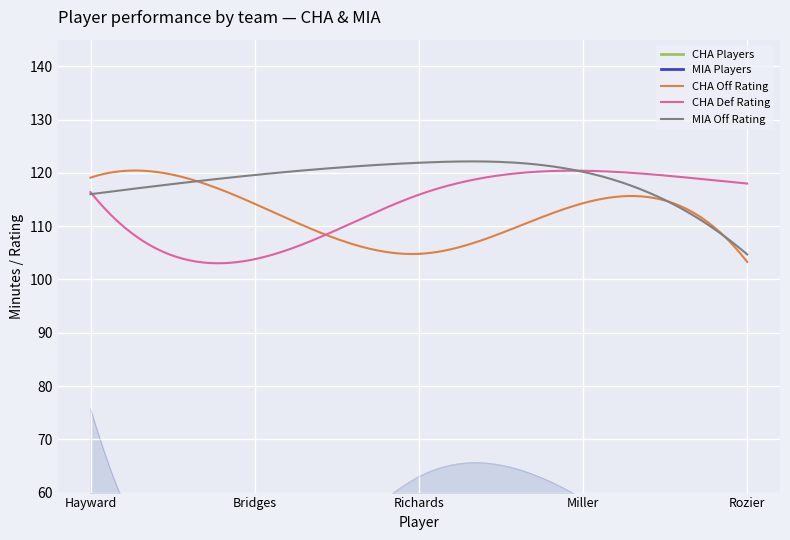

What is the minimum value for CHA Off Rating?

103.3